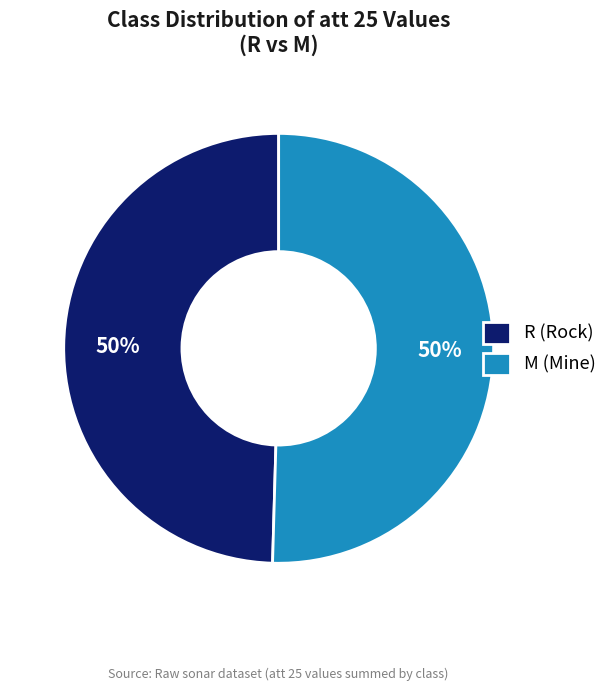

True or false: R (Rock) accounts for 60% of the total.

False